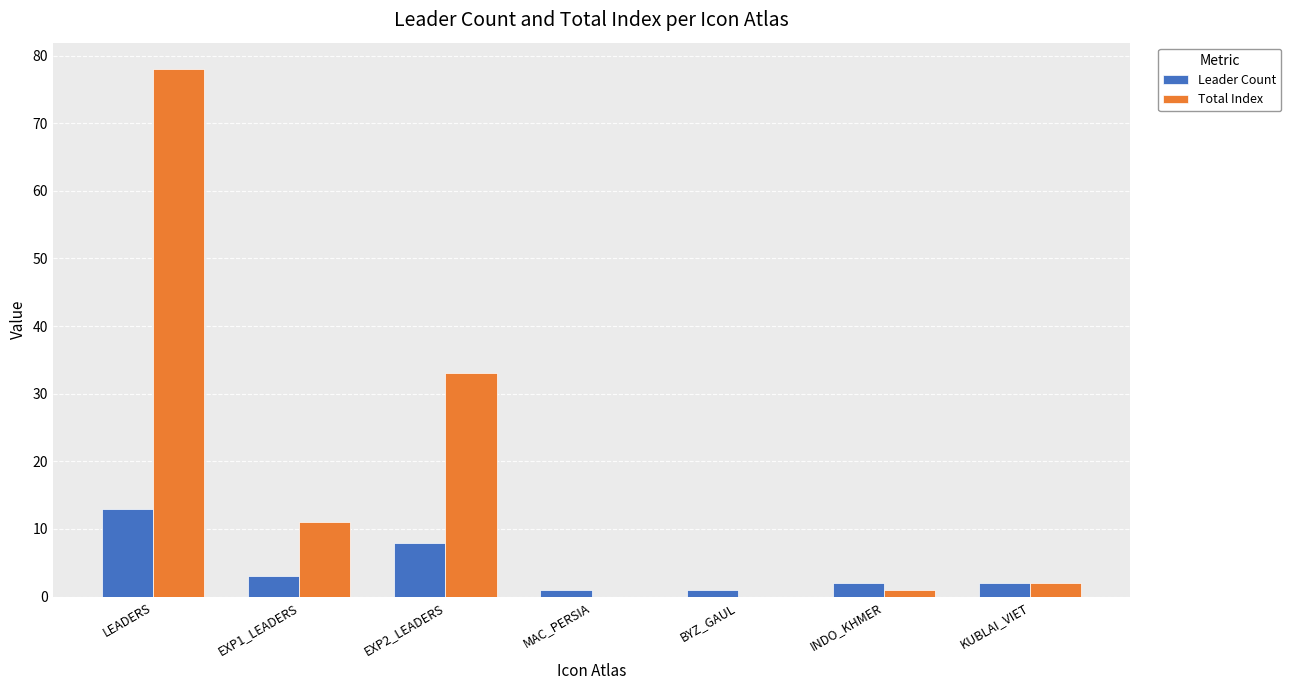

What is the greatest value displayed?

78